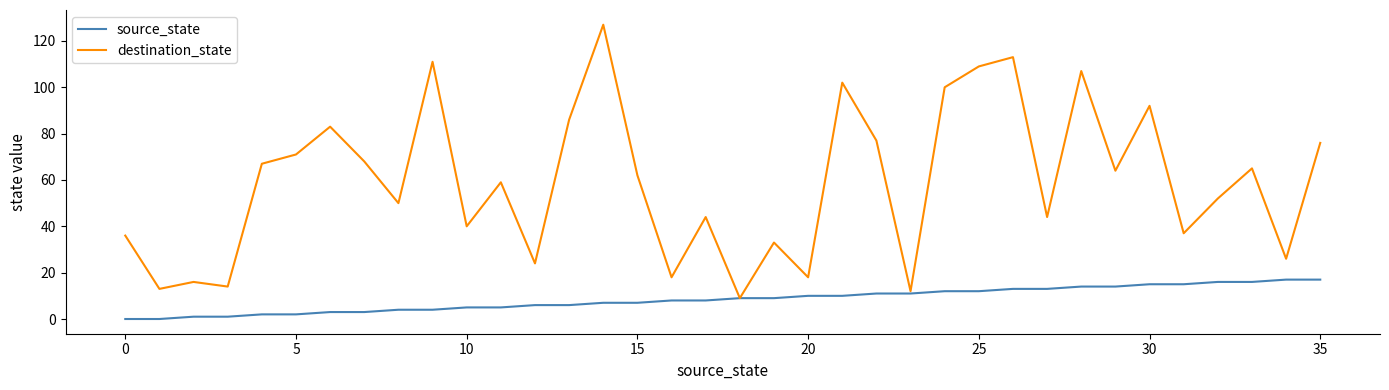

What are all the series names shown in the legend?

source_state, destination_state